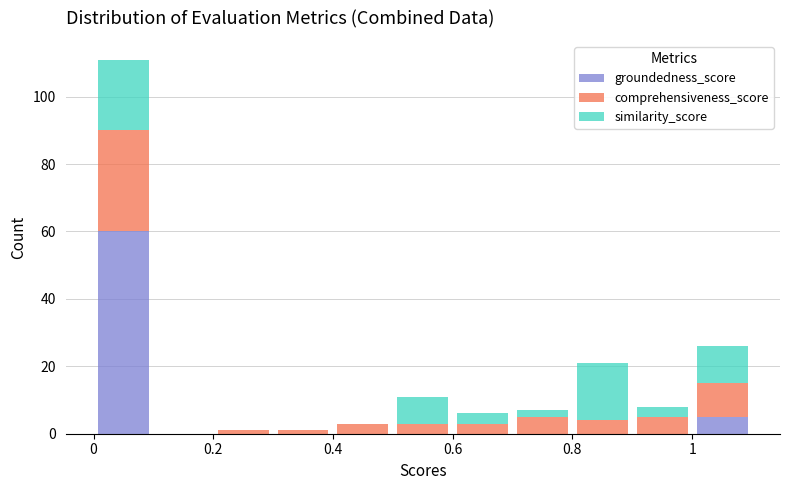

Reading left to right, list every stacked bar in this chart as the range it spans on the x-axis followed by its total height. The values are not printed on the chart, so give them approximately, as read against the axis.

0.0 to 0.1: 112
0.1 to 0.2: 0
0.2 to 0.3: under 2
0.3 to 0.4: under 2
0.4 to 0.5: 4
0.5 to 0.6: 12
0.6 to 0.7: 6
0.7 to 0.8: 8
0.8 to 0.9: 22
0.9 to 1.0: 8
1.0 to 1.1: 26